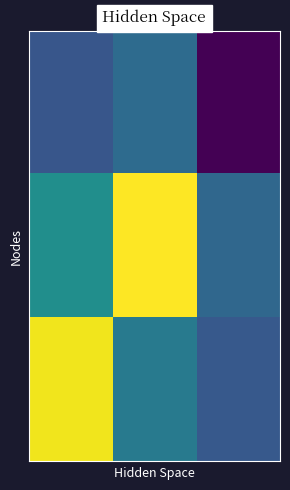

At which category is the sum across all series the highest?

1